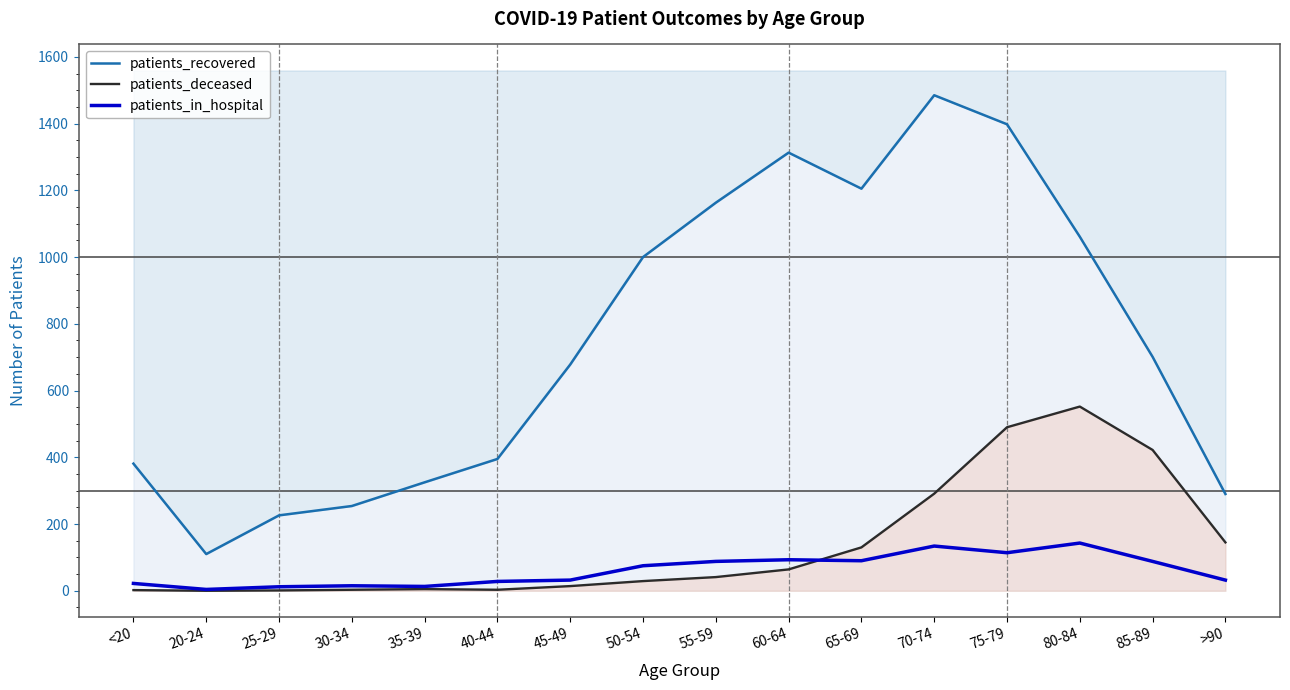

What is the greatest value displayed?

1485